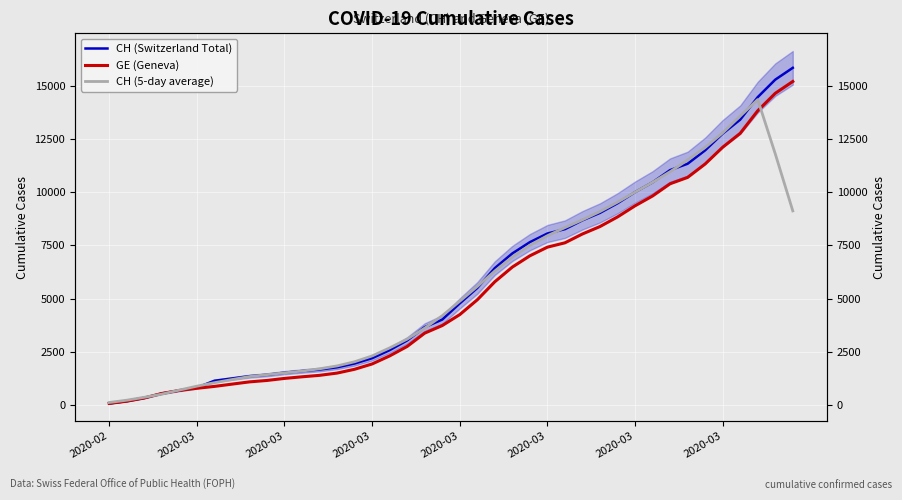

What is the approximate value of GE (Geneva) at 18?

3377.0